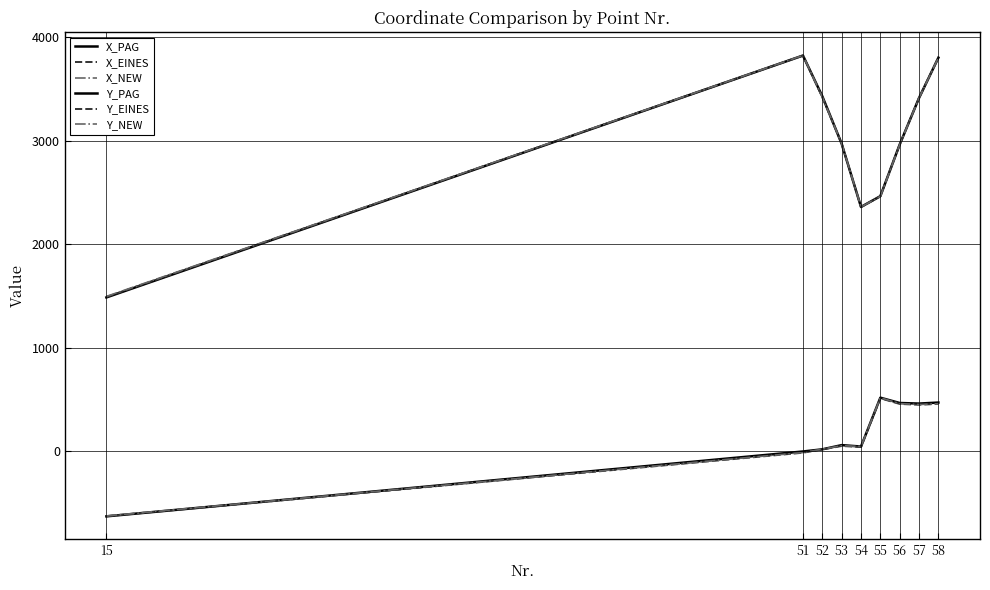

How many lines are shown in the chart?

6